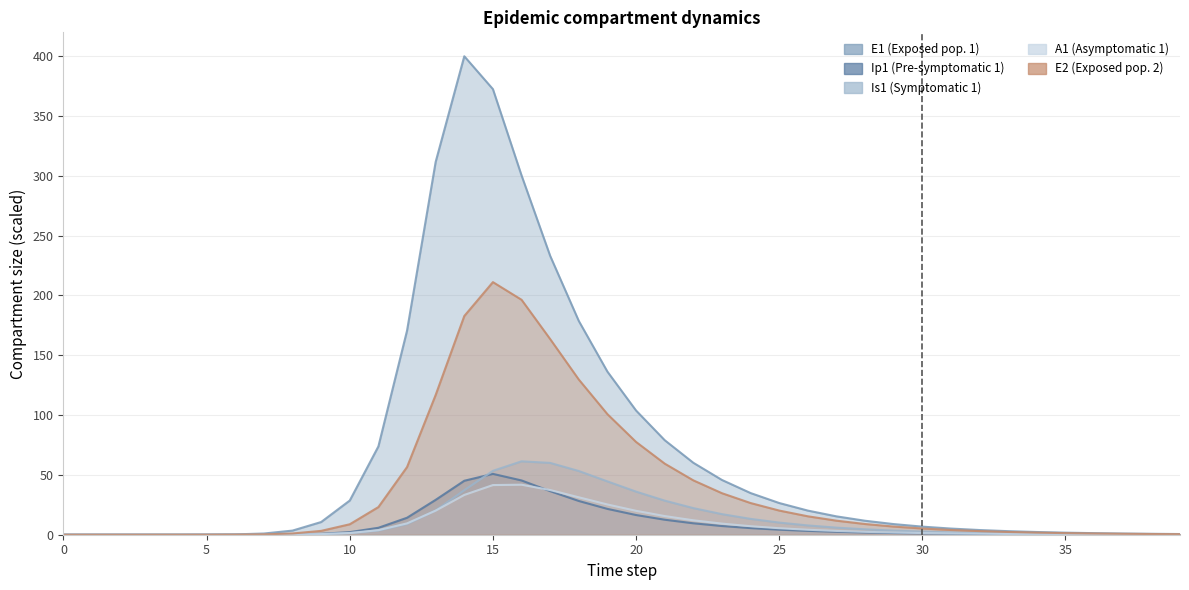

The value of Is1 at 20 is 0.0. True or false?

False